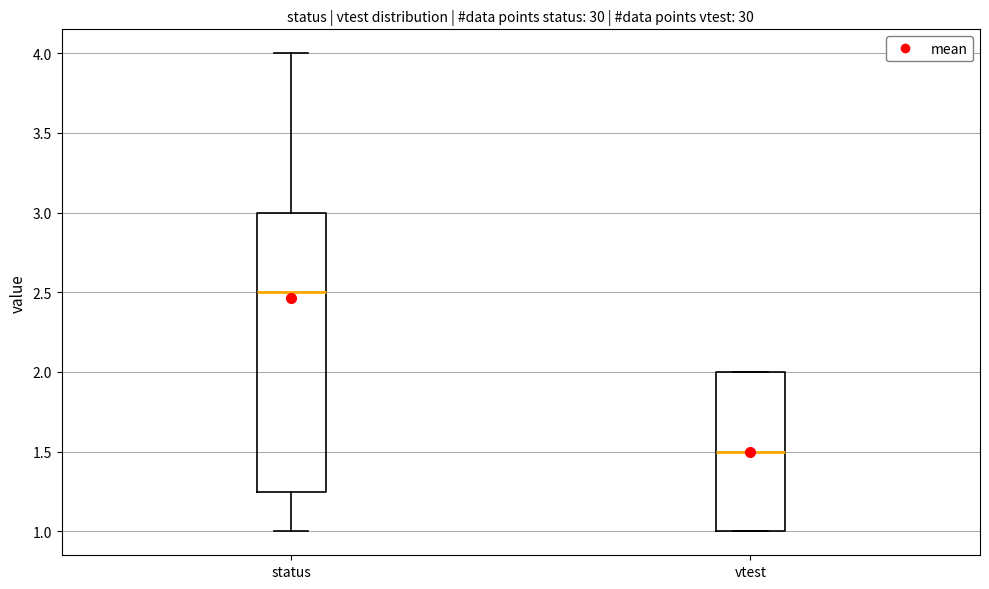

Which box is the tallest, from its lower edge to its upper edge?

status